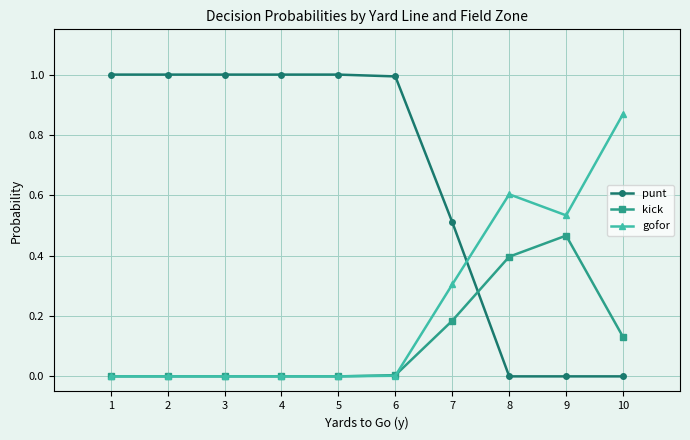

Which category has the highest value in the kick series?

9